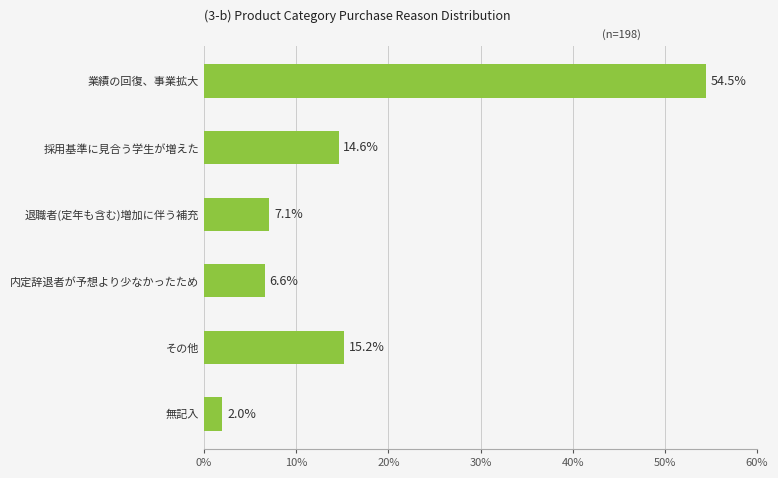

List the labels in order of value, smallest first.

無記入, 内定辞退者が予想より少なかったため, 退職者(定年も含む)増加に伴う補充, 採用基準に見合う学生が増えた, その他, 業績の回復、事業拡大